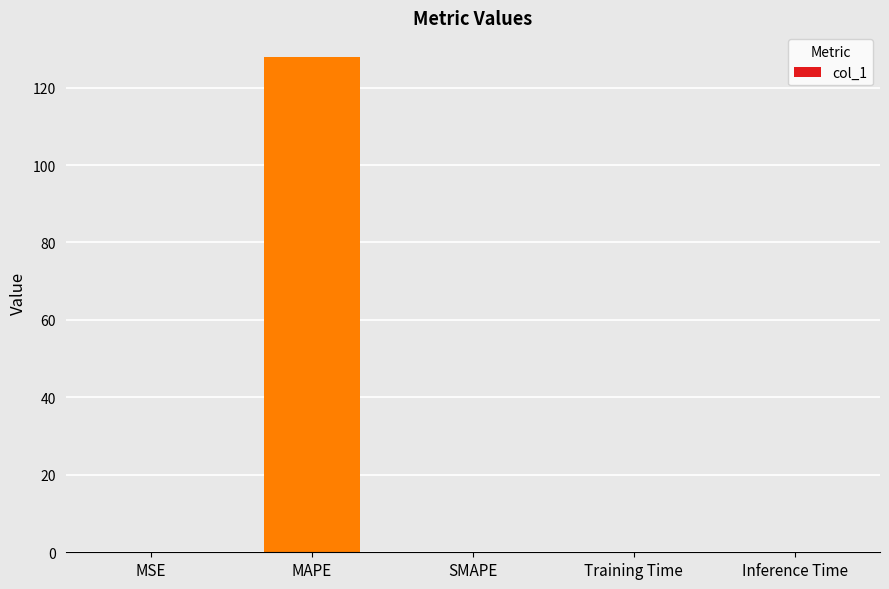

Are the bars horizontal?

No